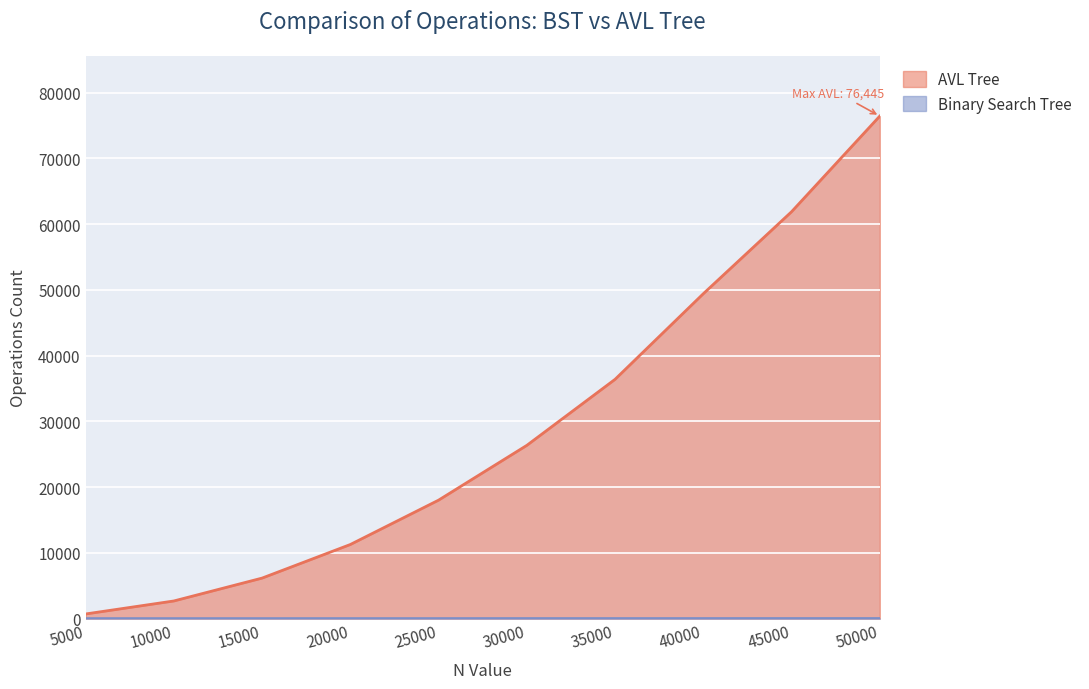

Which series has the largest total across all categories?

AVL Tree